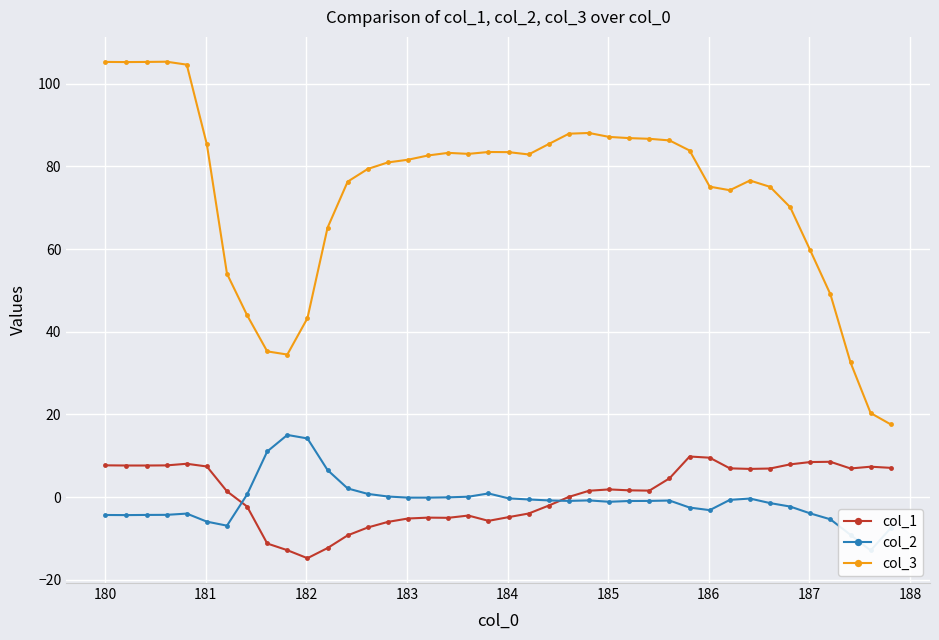

Which series has the largest total across all categories?

col_3